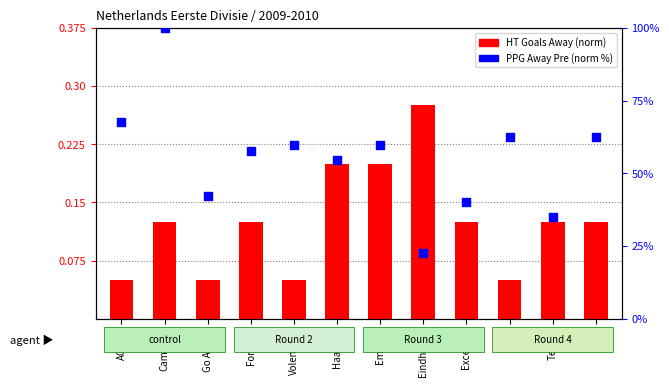

What is the total value across all series at Volendam?

60.0